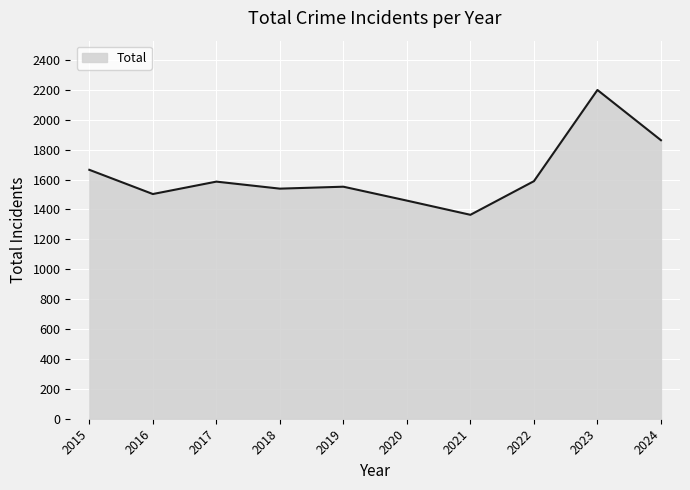

Is it true that the value at 2021 is 495?

False